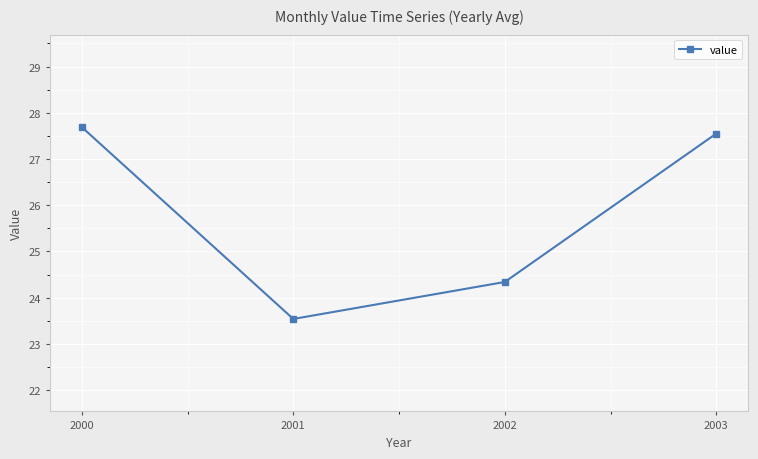

Where is the data nearest to the value 25?

2002